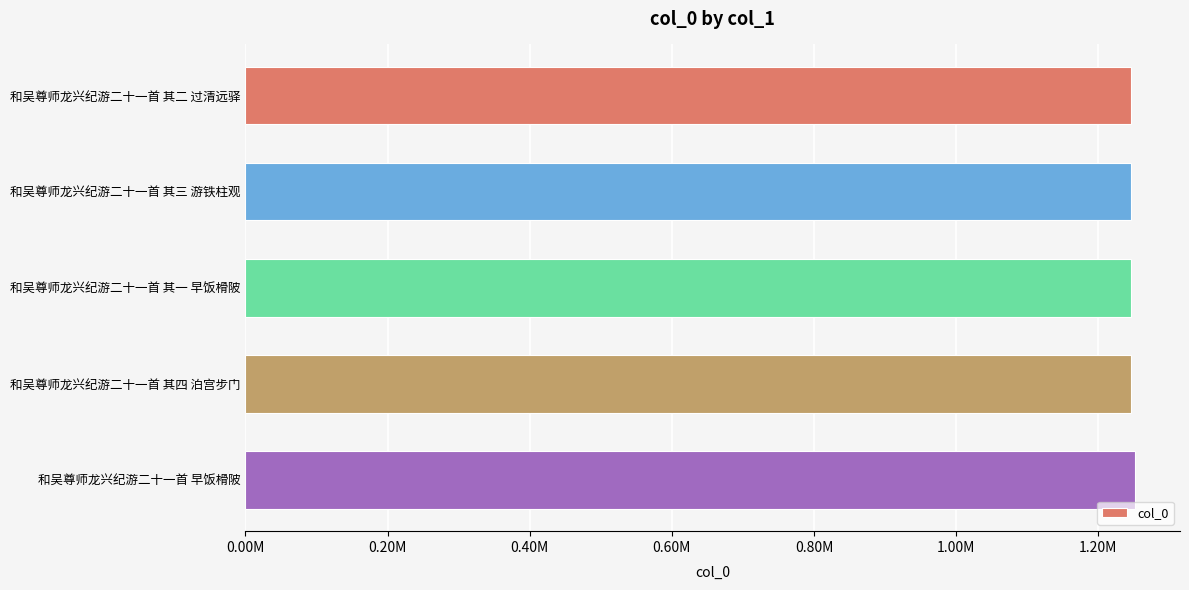

Are the bars horizontal?

Yes